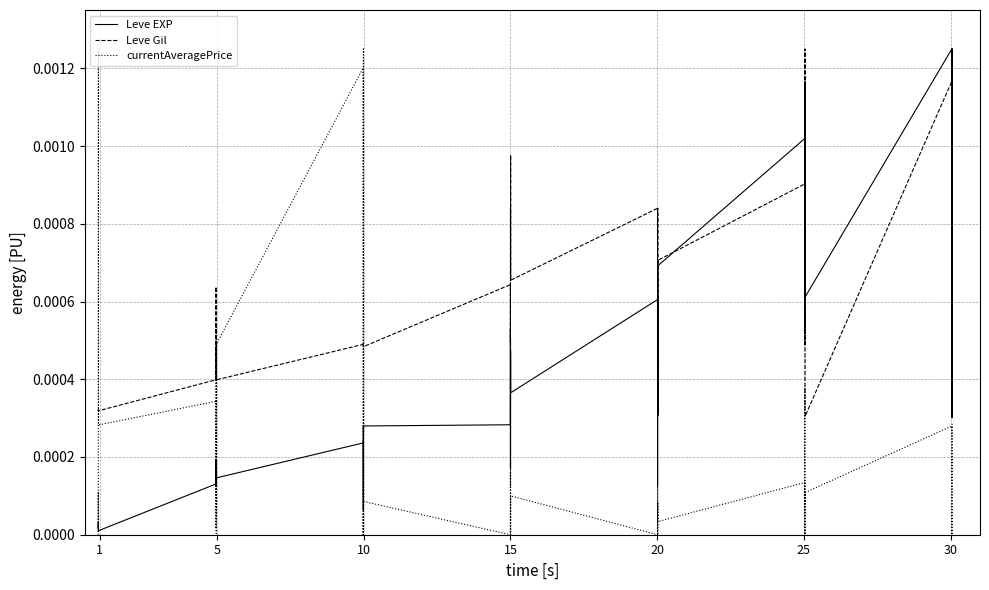

How many intersections are there between Leve Gil and currentAveragePrice?

8